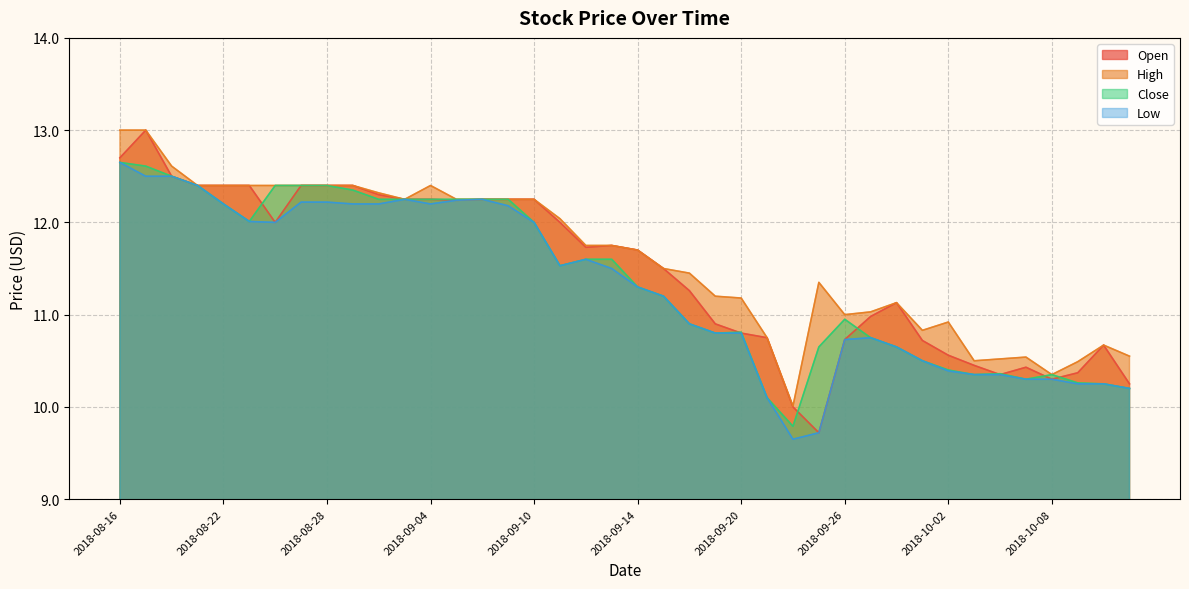

Reading right to left, extract all data points from this chart.

Open: 2018-10-11=10.2	2018-10-10=10.7	2018-10-09=10.4	2018-10-08=10.3	2018-10-05=10.4	2018-10-04=10.4	2018-10-03=10.4	2018-10-02=10.6	2018-10-01=10.7	2018-09-28=11.1	2018-09-27=11.0	2018-09-26=10.7	2018-09-25=9.7	2018-09-24=10.0	2018-09-21=10.8	2018-09-20=10.8	2018-09-19=10.9	2018-09-18=11.3	2018-09-17=11.5	2018-09-14=11.7	2018-09-13=11.8	2018-09-12=11.7	2018-09-11=12.0	2018-09-10=12.2	2018-09-07=12.2	2018-09-06=12.2	2018-09-05=12.2	2018-09-04=12.2	2018-08-31=12.2	2018-08-30=12.3	2018-08-29=12.4	2018-08-28=12.4	2018-08-27=12.4	2018-08-24=12.0	2018-08-23=12.4	2018-08-22=12.4	2018-08-21=12.4	2018-08-20=12.5	2018-08-17=13.0	2018-08-16=12.7
High: 2018-10-11=10.6	2018-10-10=10.7	2018-10-09=10.5	2018-10-08=10.4	2018-10-05=10.5	2018-10-04=10.5	2018-10-03=10.5	2018-10-02=10.9	2018-10-01=10.8	2018-09-28=11.1	2018-09-27=11.0	2018-09-26=11.0	2018-09-25=11.4	2018-09-24=10.0	2018-09-21=10.8	2018-09-20=11.2	2018-09-19=11.2	2018-09-18=11.4	2018-09-17=11.5	2018-09-14=11.7	2018-09-13=11.8	2018-09-12=11.8	2018-09-11=12.0	2018-09-10=12.2	2018-09-07=12.2	2018-09-06=12.2	2018-09-05=12.2	2018-09-04=12.4	2018-08-31=12.2	2018-08-30=12.3	2018-08-29=12.4	2018-08-28=12.4	2018-08-27=12.4	2018-08-24=12.4	2018-08-23=12.4	2018-08-22=12.4	2018-08-21=12.4	2018-08-20=12.6	2018-08-17=13.0	2018-08-16=13.0
Close: 2018-10-11=10.2	2018-10-10=10.2	2018-10-09=10.3	2018-10-08=10.4	2018-10-05=10.3	2018-10-04=10.4	2018-10-03=10.4	2018-10-02=10.4	2018-10-01=10.5	2018-09-28=10.6	2018-09-27=10.8	2018-09-26=10.9	2018-09-25=10.6	2018-09-24=9.8	2018-09-21=10.1	2018-09-20=10.8	2018-09-19=10.8	2018-09-18=10.9	2018-09-17=11.2	2018-09-14=11.3	2018-09-13=11.6	2018-09-12=11.6	2018-09-11=11.5	2018-09-10=12.0	2018-09-07=12.2	2018-09-06=12.2	2018-09-05=12.2	2018-09-04=12.2	2018-08-31=12.2	2018-08-30=12.2	2018-08-29=12.4	2018-08-28=12.4	2018-08-27=12.4	2018-08-24=12.4	2018-08-23=12.0	2018-08-22=12.2	2018-08-21=12.4	2018-08-20=12.5	2018-08-17=12.6	2018-08-16=12.6
Low: 2018-10-11=10.2	2018-10-10=10.2	2018-10-09=10.2	2018-10-08=10.3	2018-10-05=10.3	2018-10-04=10.4	2018-10-03=10.4	2018-10-02=10.4	2018-10-01=10.5	2018-09-28=10.6	2018-09-27=10.8	2018-09-26=10.7	2018-09-25=9.7	2018-09-24=9.6	2018-09-21=10.1	2018-09-20=10.8	2018-09-19=10.8	2018-09-18=10.9	2018-09-17=11.2	2018-09-14=11.3	2018-09-13=11.5	2018-09-12=11.6	2018-09-11=11.5	2018-09-10=12.0	2018-09-07=12.2	2018-09-06=12.2	2018-09-05=12.2	2018-09-04=12.2	2018-08-31=12.2	2018-08-30=12.2	2018-08-29=12.2	2018-08-28=12.2	2018-08-27=12.2	2018-08-24=12.0	2018-08-23=12.0	2018-08-22=12.2	2018-08-21=12.4	2018-08-20=12.5	2018-08-17=12.5	2018-08-16=12.6